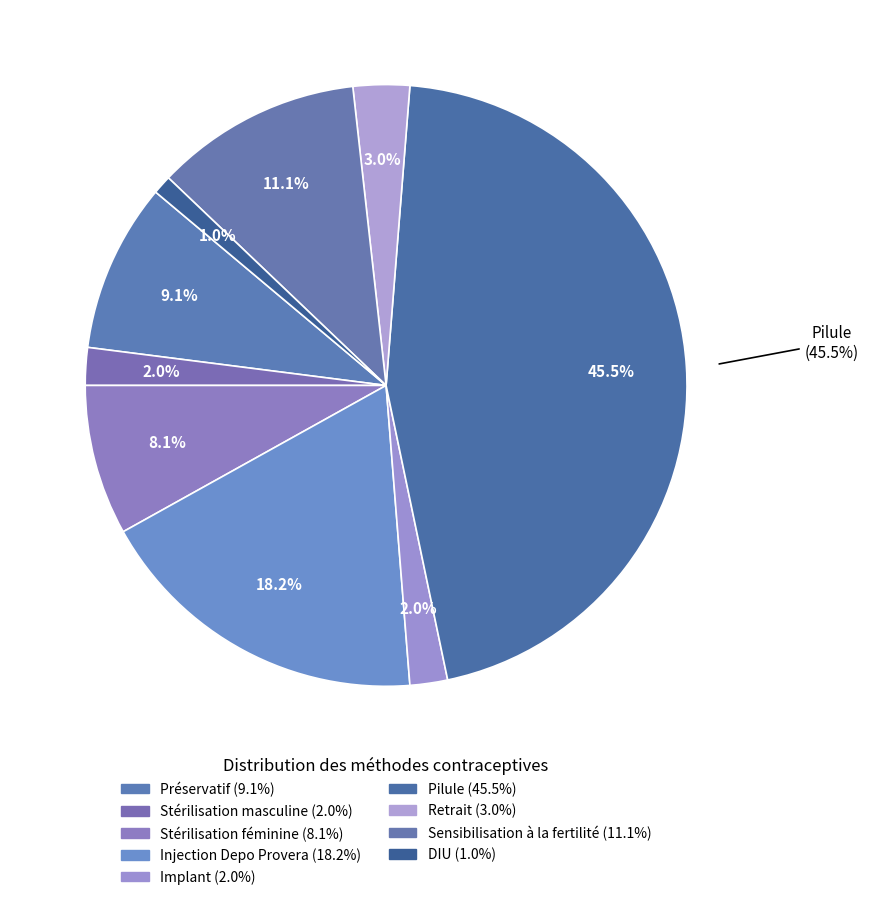

To the nearest percent, what percentage of the pie is Injection Depo Provera?

18%